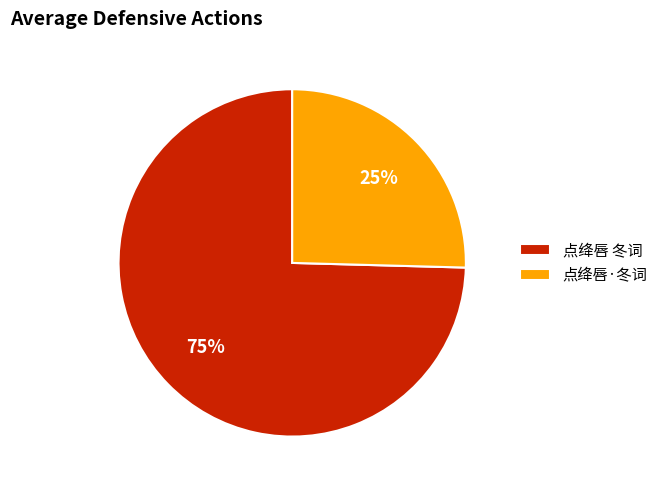

Does any single category account for the majority?

Yes